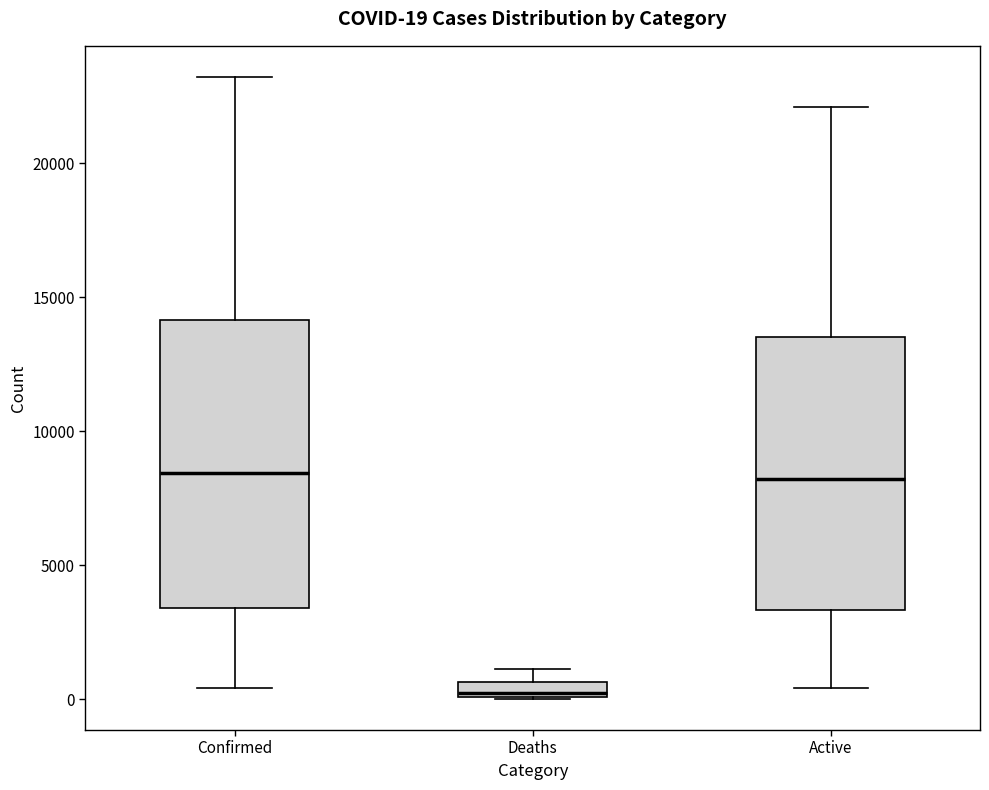

Which box is the tallest, from its lower edge to its upper edge?

Confirmed